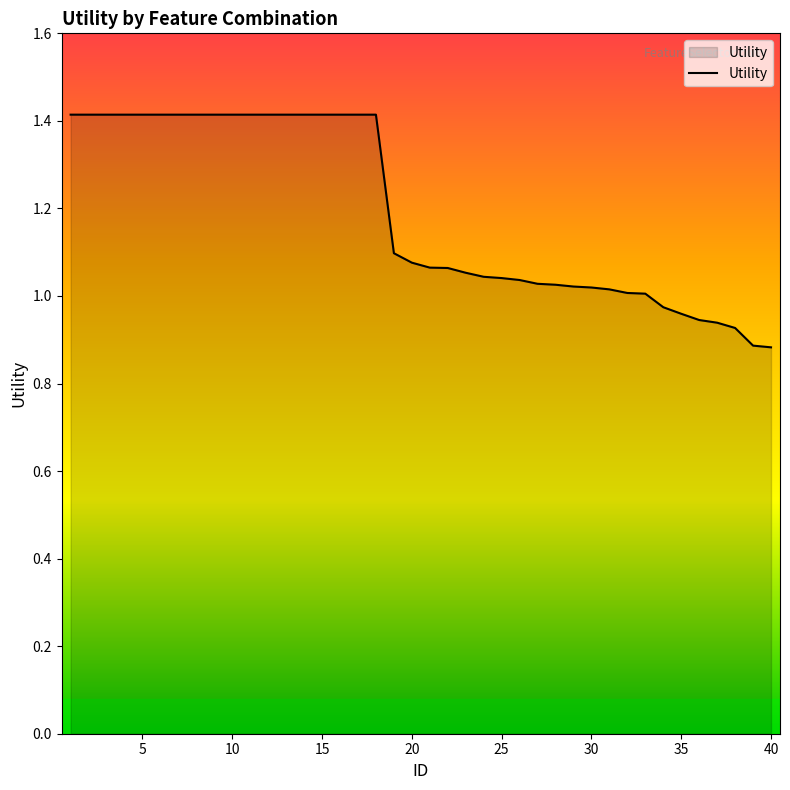

What is the maximum value shown in the chart?

1.4